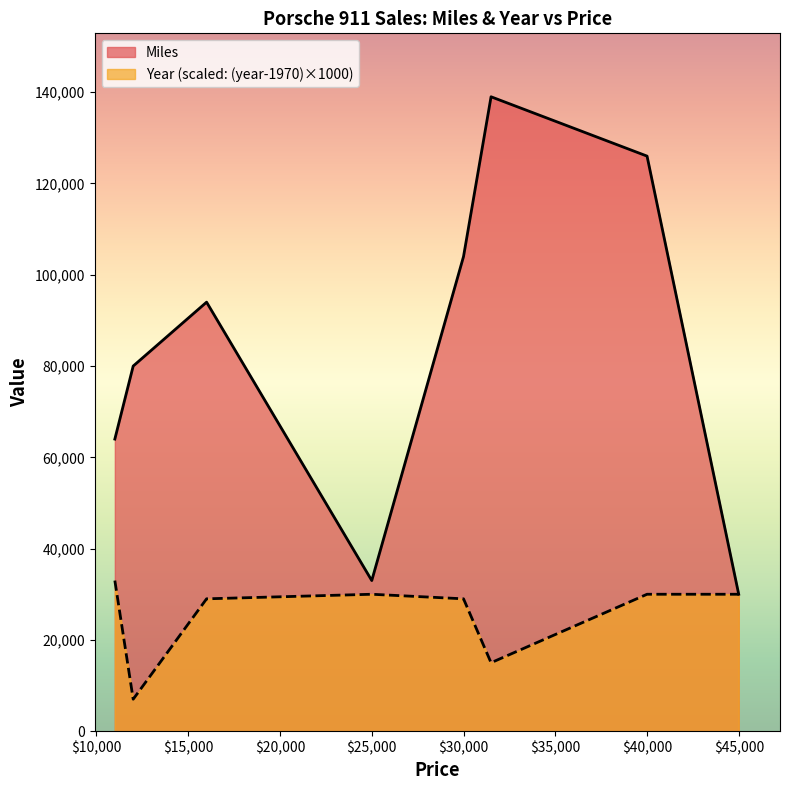

Is it true that Miles equals 139000 at 31500?

True